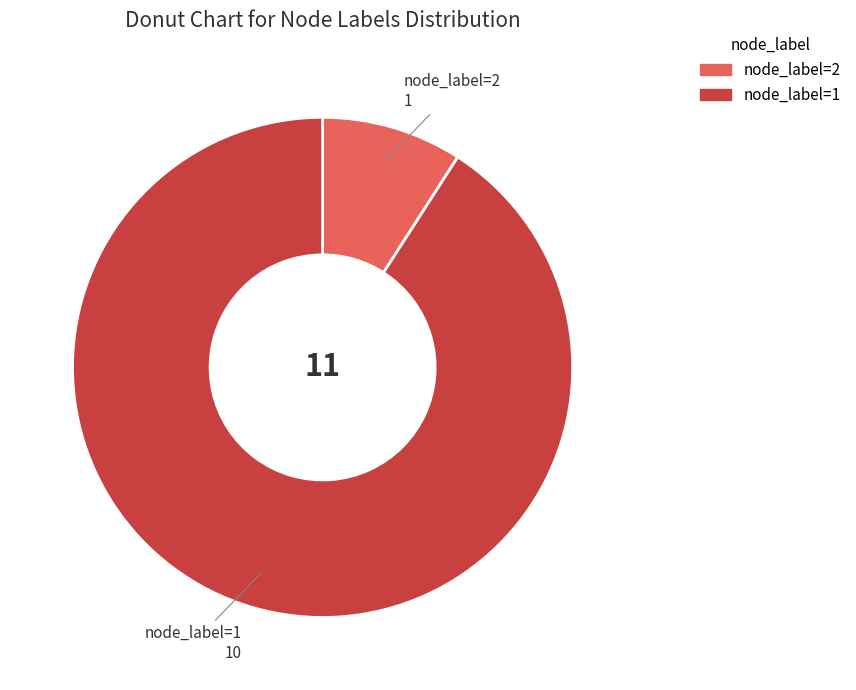

Is there any slice that represents more than half of the pie?

Yes